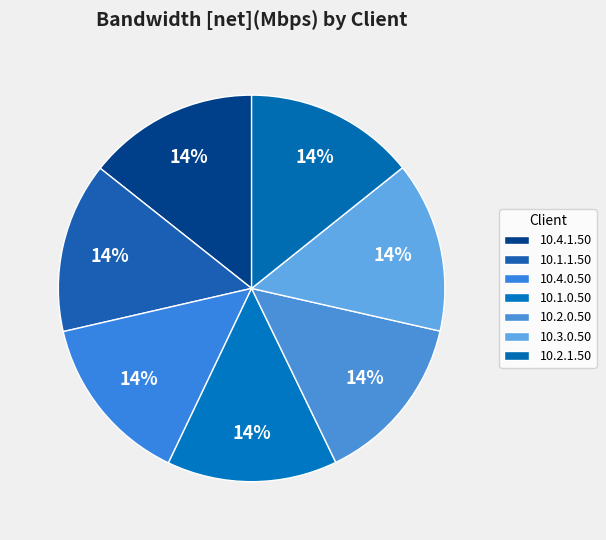

How many slices are in this pie chart?

7